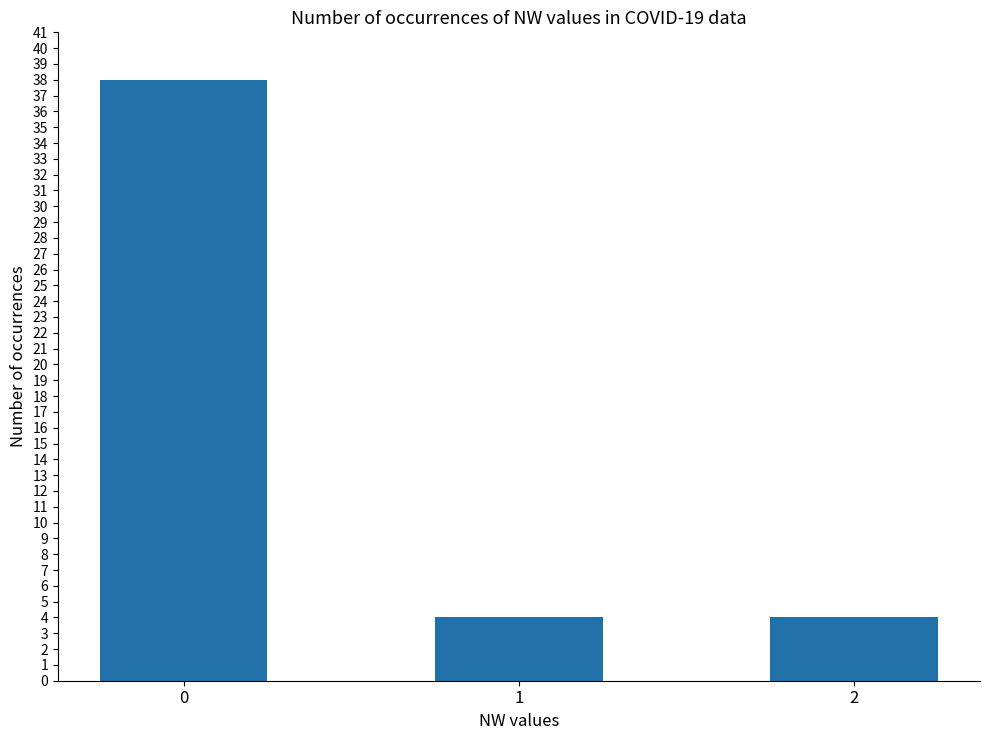

What is the value of the 1st bar from the left?

38